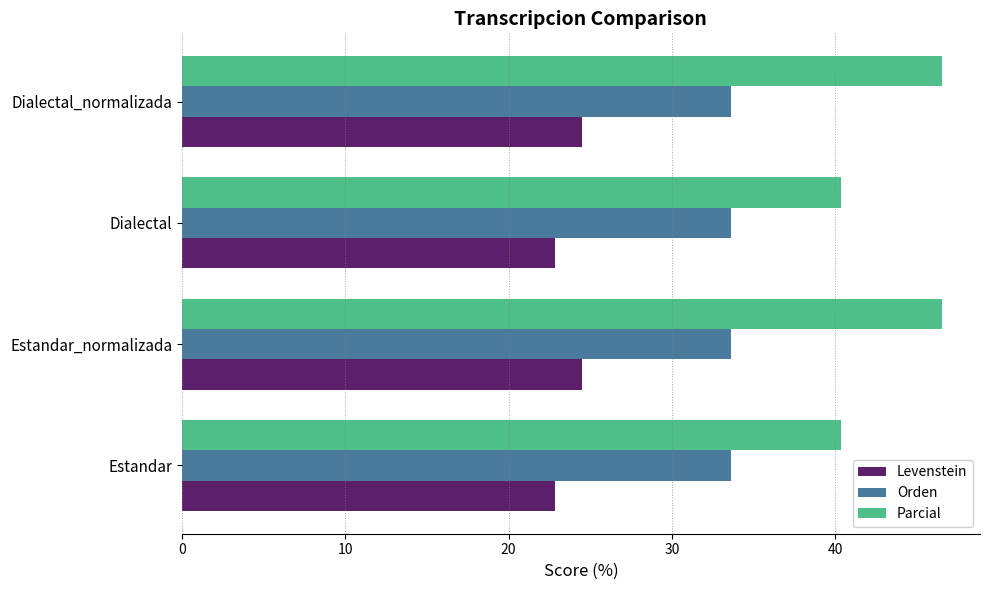

Which series has the widest spread of values?

Parcial